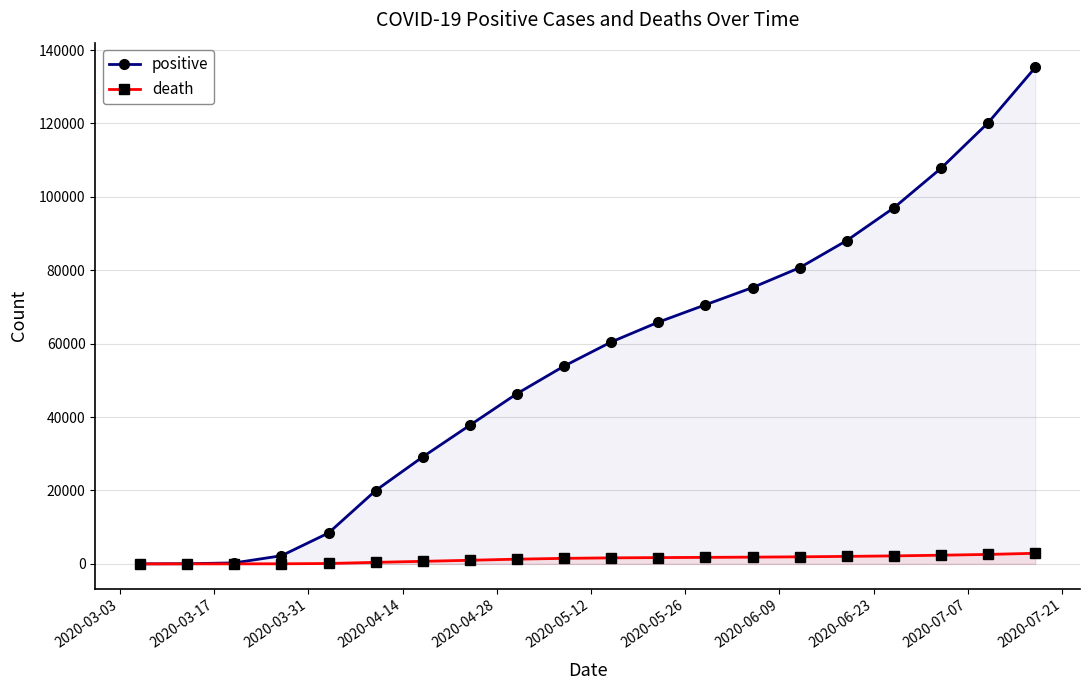

What is the maximum value shown in the chart?

135246